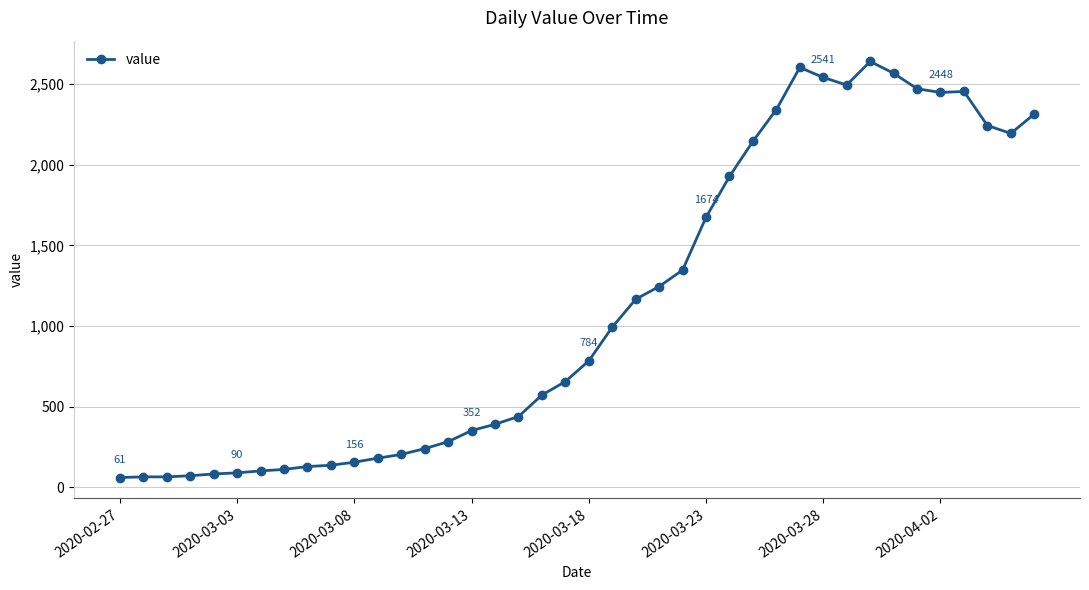

What is the minimum value shown in the chart?

61